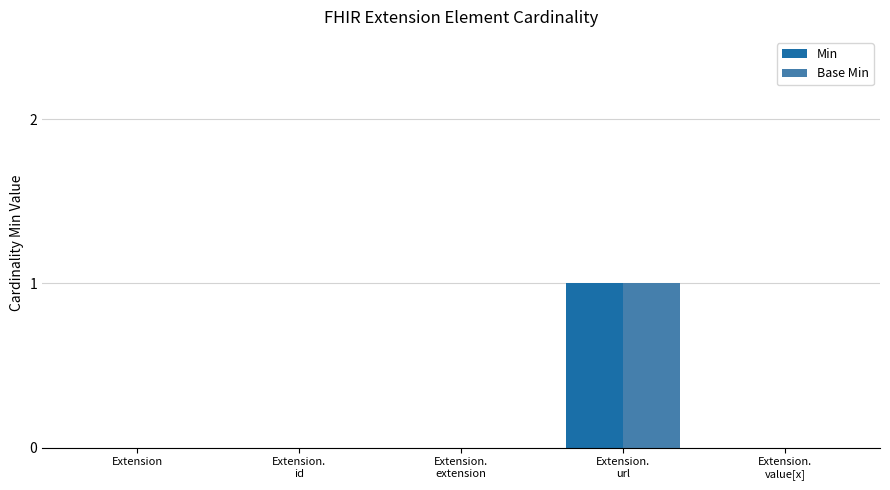

The value of Min at Extension is 0. True or false?

True